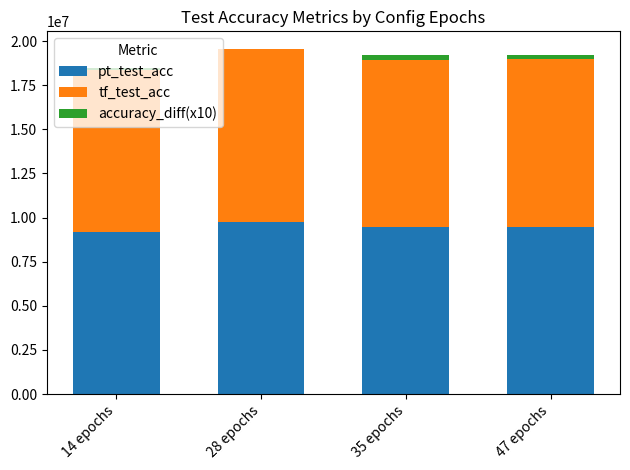

What is the difference between the pt_test_acc values at 47 epochs and 28 epochs?

296117.6